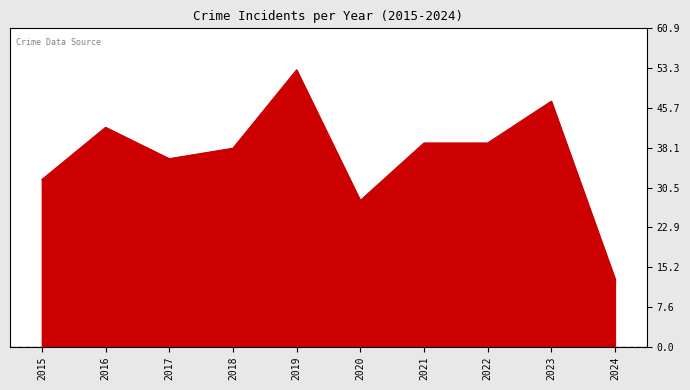

Which label corresponds to the largest value in the chart?

2019